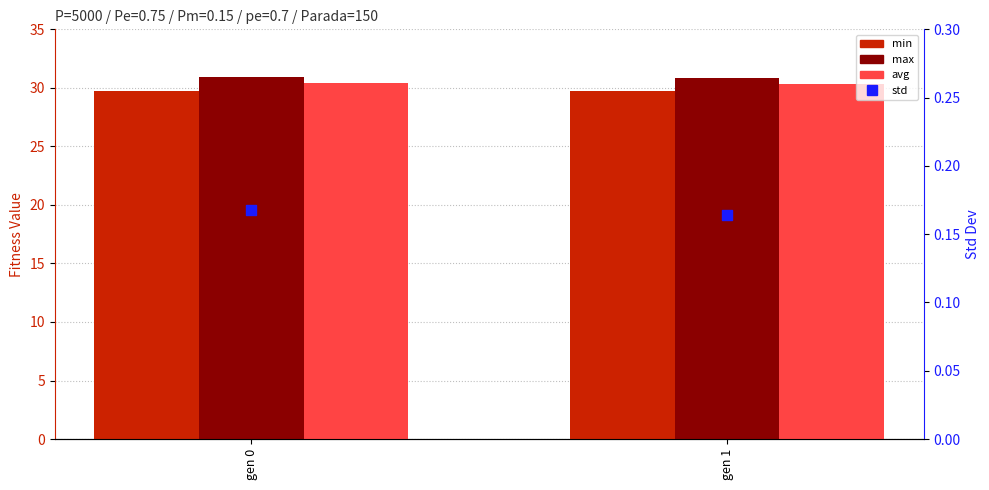

Which series reaches the maximum Y coordinate?

max